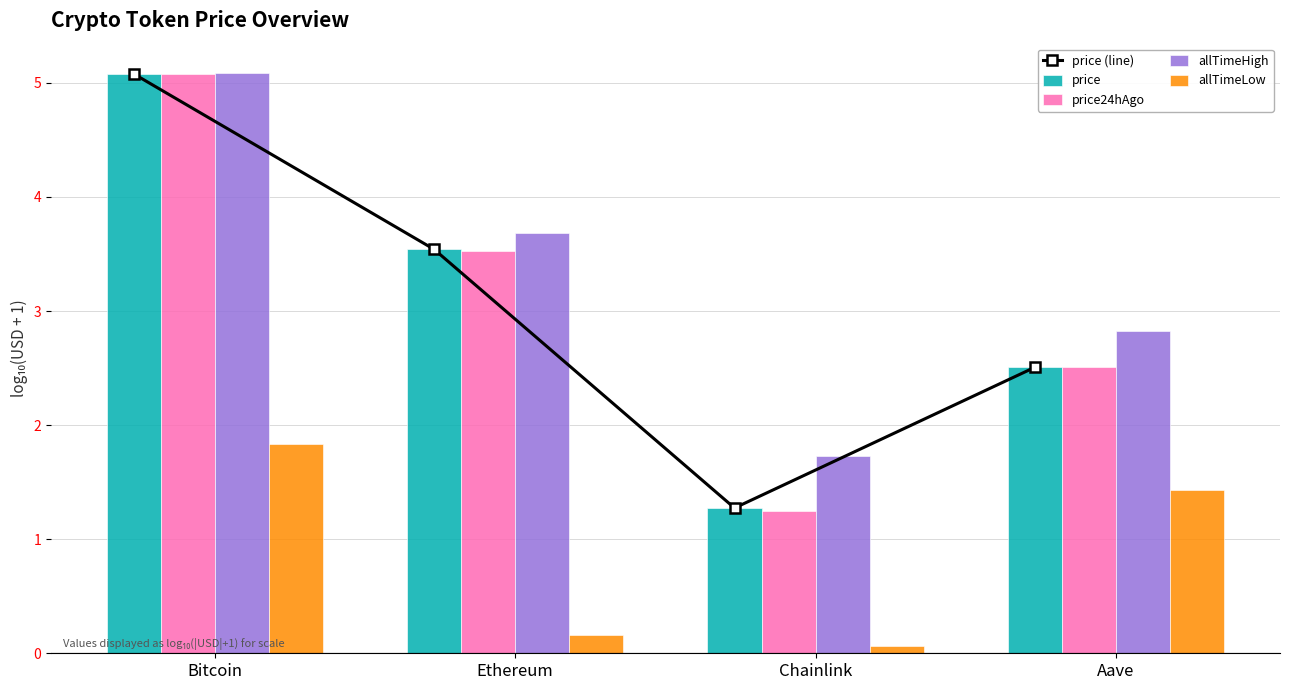

Which series has the widest spread of values?

price24hAgo